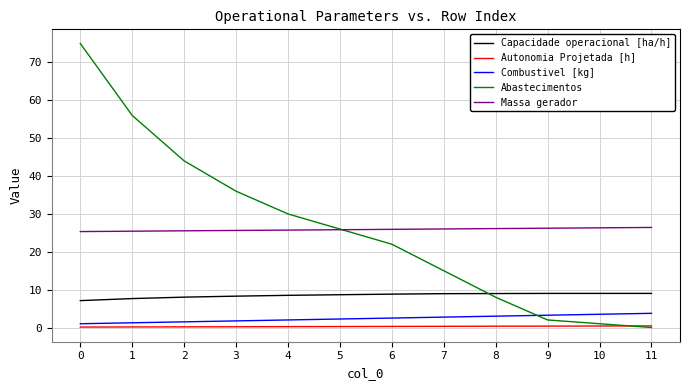

Which series ends up on top after the final intersection of Abastecimentos and Combustivel [kg]?

Combustivel [kg]